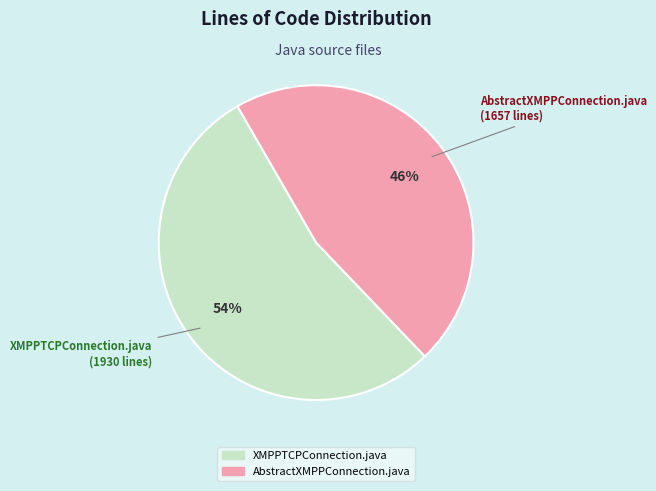

What is the majority slice?

XMPPTCPConnection.java